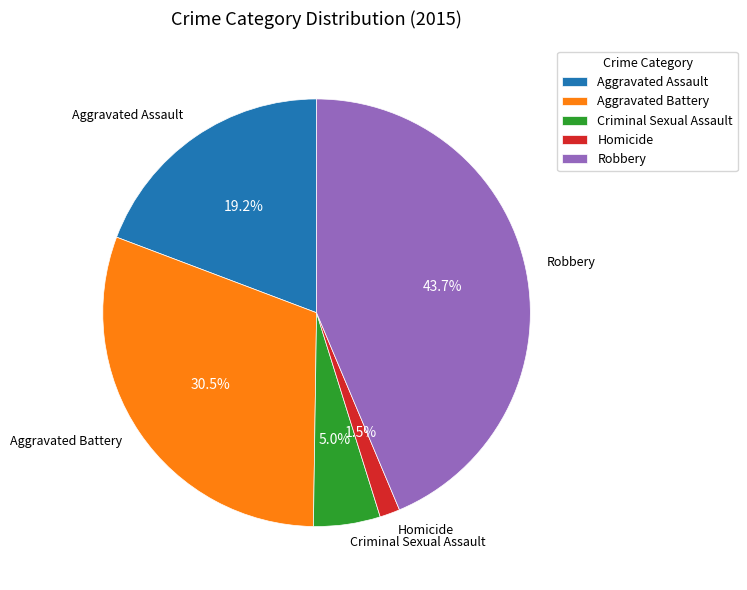

Approximately how many times larger is the value at Criminal Sexual Assault compared to Homicide?

3.3